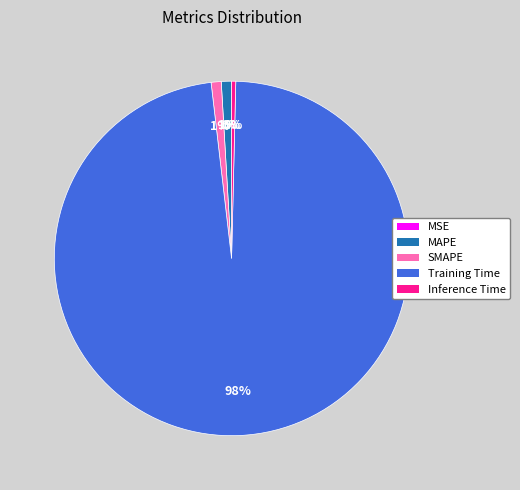

Which slice is the largest?

Training Time